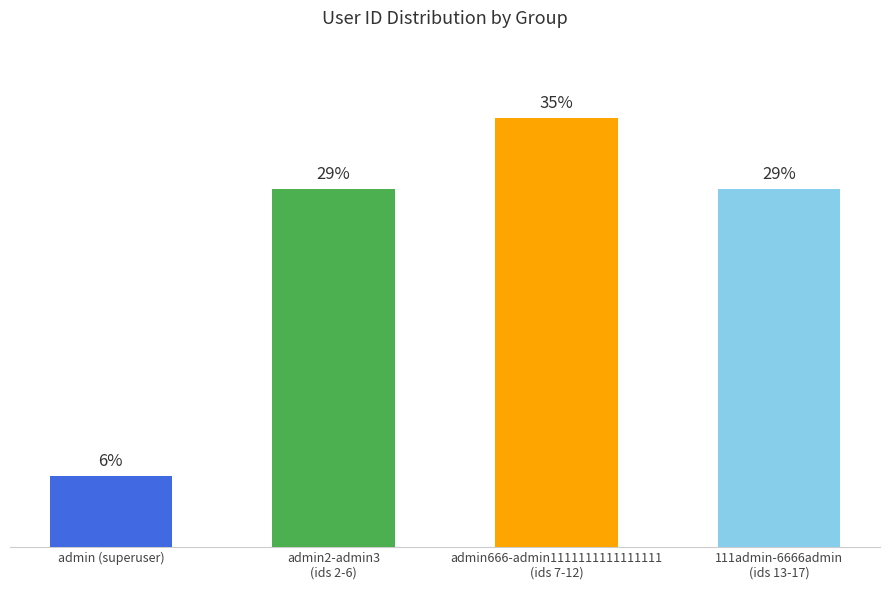

At which category does the chart reach its minimum across all series?

admin